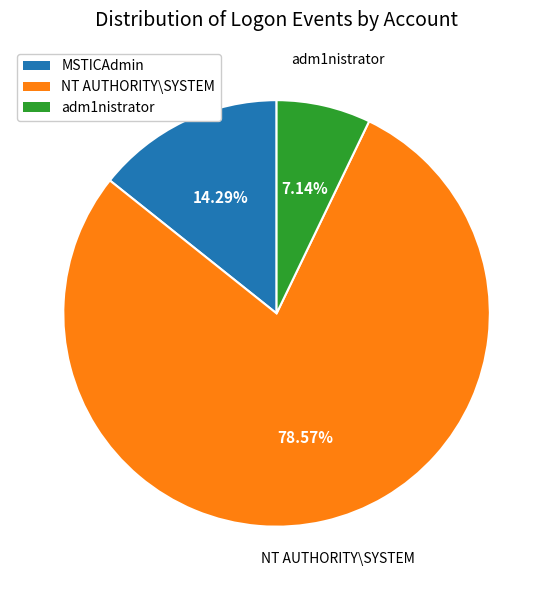

How many segments does this pie chart have?

3